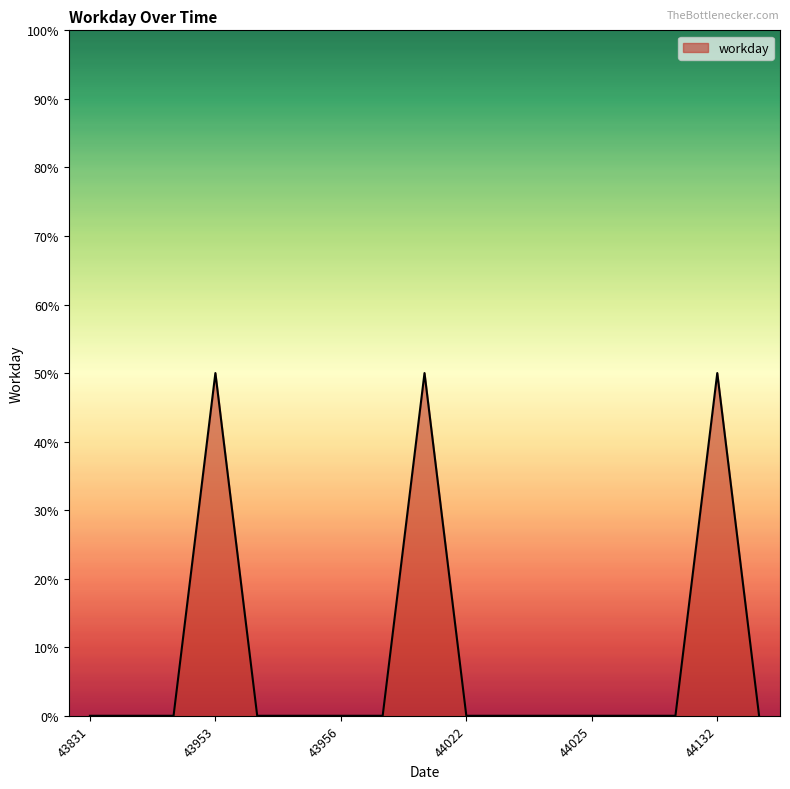

Does the chart have visible grid lines?

No